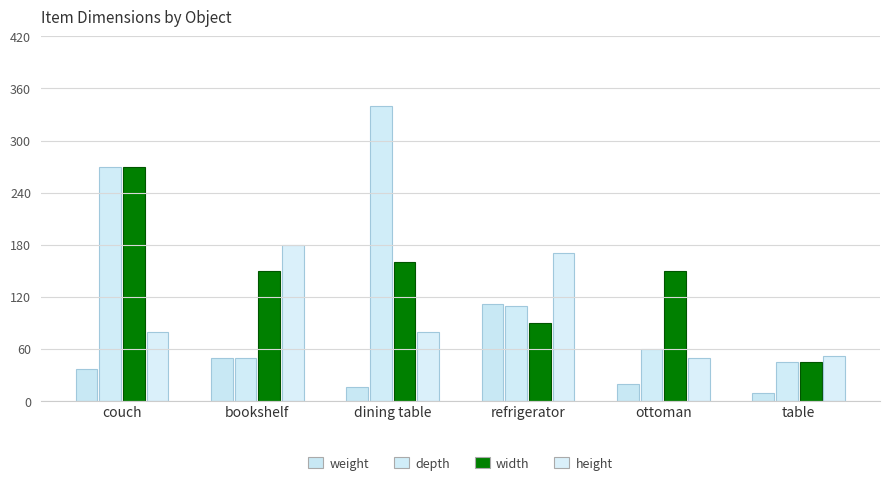

What is the difference between the maximum and minimum values in the width series?

225